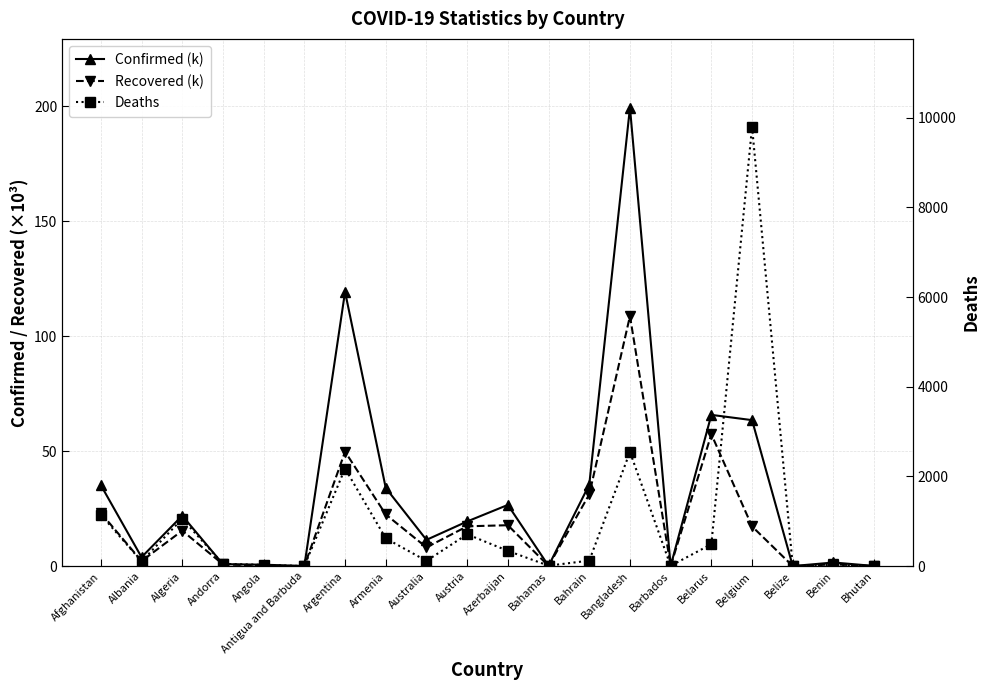

Reading right to left, transcribe all the data shown in this chart.

Confirmed (k): Bhutan=0.1	Benin=1.6	Belize=0.0	Belgium=63.5	Belarus=65.8	Barbados=0.1	Bangladesh=199.4	Bahrain=35.5	Bahamas=0.1	Azerbaijan=26.6	Austria=19.4	Australia=11.4	Armenia=34.0	Argentina=119.3	Antigua and Barbuda=0.1	Angola=0.6	Andorra=0.9	Algeria=21.9	Albania=3.9	Afghanistan=35.2
Recovered (k): Bhutan=0.1	Benin=0.8	Belize=0.0	Belgium=17.3	Belarus=57.4	Barbados=0.1	Bangladesh=108.7	Bahrain=31.2	Bahamas=0.1	Azerbaijan=17.8	Austria=17.3	Australia=8.2	Armenia=22.5	Argentina=49.8	Antigua and Barbuda=0.1	Angola=0.2	Andorra=0.8	Algeria=15.4	Albania=2.2	Afghanistan=23.2
Deaths: Bhutan=0.0	Benin=31.0	Belize=2.0	Belgium=9800.0	Belarus=491.0	Barbados=7.0	Bangladesh=2547.0	Bahrain=124.0	Bahamas=11.0	Azerbaijan=341.0	Austria=711.0	Australia=118.0	Armenia=620.0	Argentina=2178.0	Antigua and Barbuda=3.0	Angola=29.0	Andorra=52.0	Algeria=1057.0	Albania=107.0	Afghanistan=1147.0